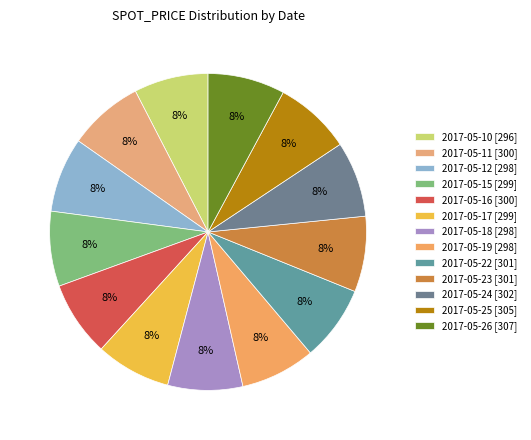

Is it true that 2017-05-19 is 20% of the pie?

False